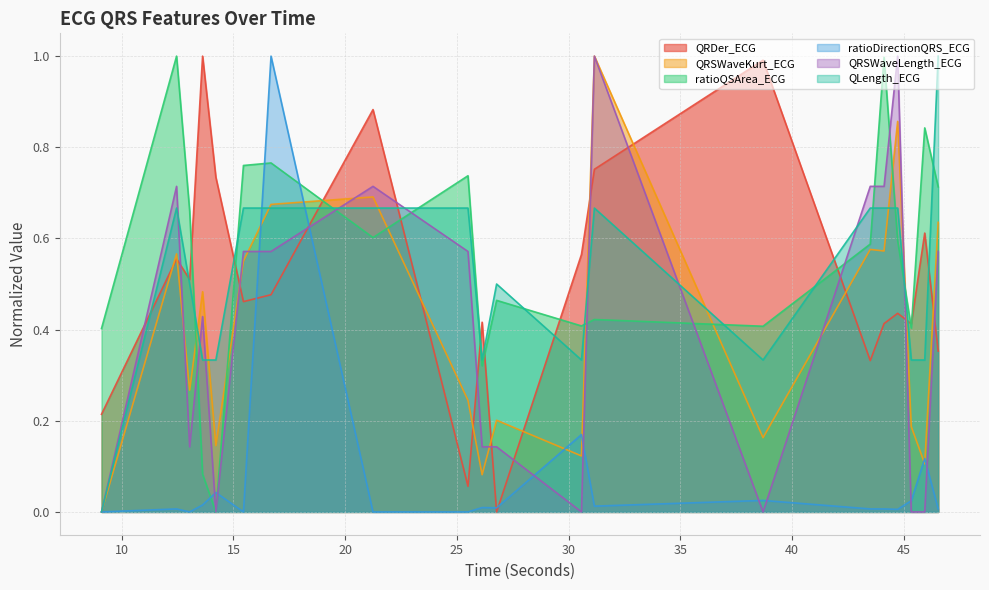

Reading right to left, transcribe all the data shown in this chart.

QRDer_ECG: 46.53125=0.4	45.9296875=0.6	45.328125=0.4	44.71875=0.4	44.109375=0.4	43.4921875=0.3	38.6953125=1.0	31.1484375=0.8	30.5703125=0.6	26.7734375=0.0	26.125=0.4	25.4921875=0.1	21.2421875=0.9	16.6796875=0.5	15.4453125=0.5	14.2109375=0.7	13.6171875=1.0	13.0390625=0.5	12.453125=0.6	9.09375=0.2
QRSWaveKurt_ECG: 46.53125=0.6	45.9296875=0.1	45.328125=0.2	44.71875=0.9	44.109375=0.6	43.4921875=0.6	38.6953125=0.2	31.1484375=1.0	30.5703125=0.1	26.7734375=0.2	26.125=0.1	25.4921875=0.2	21.2421875=0.7	16.6796875=0.7	15.4453125=0.6	14.2109375=0.1	13.6171875=0.5	13.0390625=0.3	12.453125=0.6	9.09375=0.0
ratioQSArea_ECG: 46.53125=0.7	45.9296875=0.8	45.328125=0.4	44.71875=0.6	44.109375=1.0	43.4921875=0.6	38.6953125=0.4	31.1484375=0.4	30.5703125=0.4	26.7734375=0.5	26.125=0.3	25.4921875=0.7	21.2421875=0.6	16.6796875=0.8	15.4453125=0.8	14.2109375=0.0	13.6171875=0.1	13.0390625=0.7	12.453125=1.0	9.09375=0.4
ratioDirectionQRS_ECG: 46.53125=0.0	45.9296875=0.1	45.328125=0.0	44.71875=0.0	44.109375=0.0	43.4921875=0.0	38.6953125=0.0	31.1484375=0.0	30.5703125=0.2	26.7734375=0.0	26.125=0.0	25.4921875=0.0	21.2421875=0.0	16.6796875=1.0	15.4453125=0.0	14.2109375=0.0	13.6171875=0.0	13.0390625=0.0	12.453125=0.0	9.09375=0.0
QRSWaveLength_ECG: 46.53125=0.6	45.9296875=0.0	45.328125=0.0	44.71875=1.0	44.109375=0.7	43.4921875=0.7	38.6953125=0.0	31.1484375=1.0	30.5703125=0.0	26.7734375=0.1	26.125=0.1	25.4921875=0.6	21.2421875=0.7	16.6796875=0.6	15.4453125=0.6	14.2109375=0.0	13.6171875=0.4	13.0390625=0.1	12.453125=0.7	9.09375=0.0
QLength_ECG: 46.53125=1.0	45.9296875=0.3	45.328125=0.3	44.71875=0.7	44.109375=0.7	43.4921875=0.7	38.6953125=0.3	31.1484375=0.7	30.5703125=0.3	26.7734375=0.5	26.125=0.3	25.4921875=0.7	21.2421875=0.7	16.6796875=0.7	15.4453125=0.7	14.2109375=0.3	13.6171875=0.3	13.0390625=0.5	12.453125=0.7	9.09375=0.0